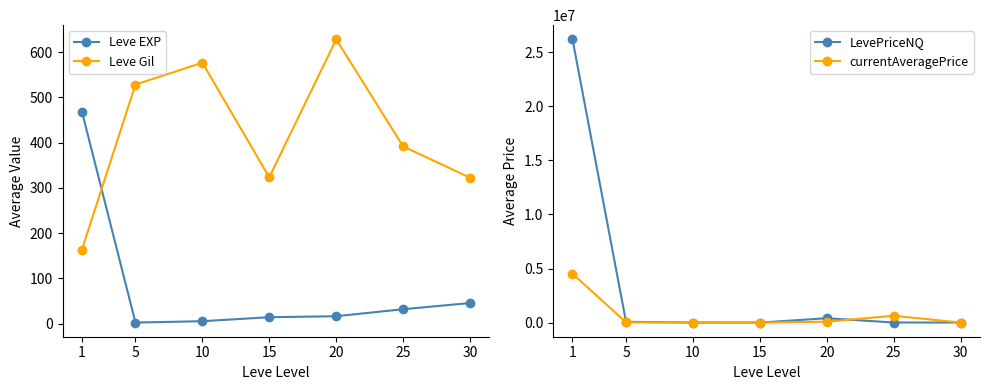

How many interior local valleys does the Leve EXP series have?

1